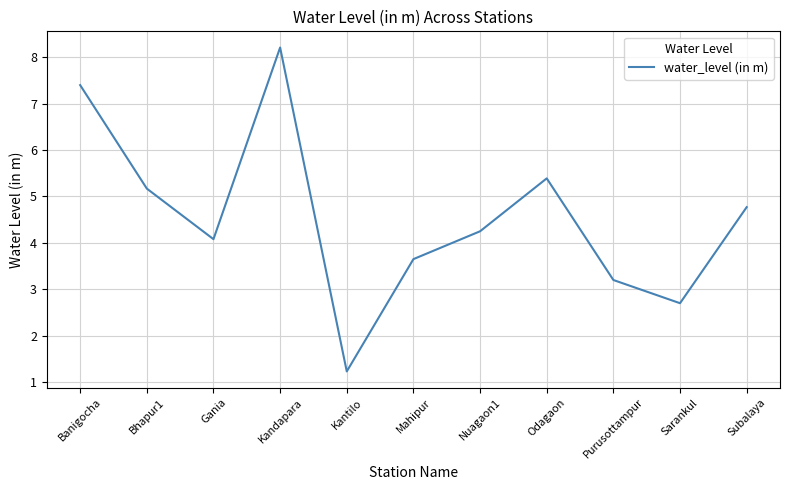

What position from the right is Kandapara?

8